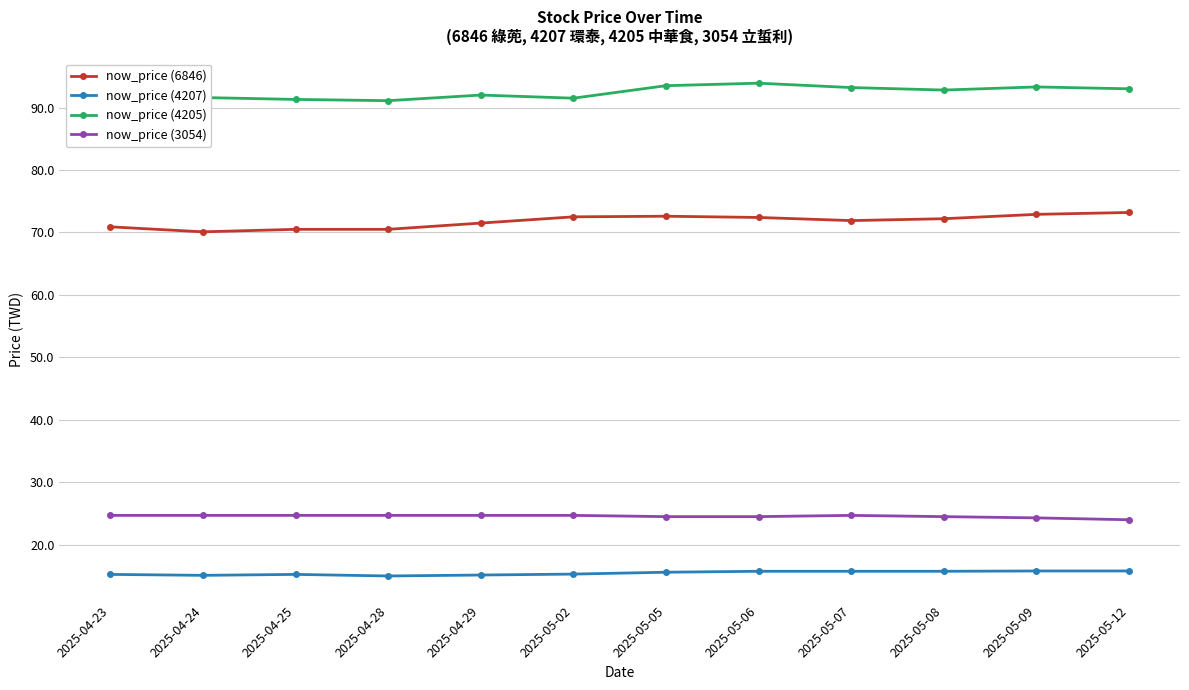

Is this an area chart (filled region under the line)?

No